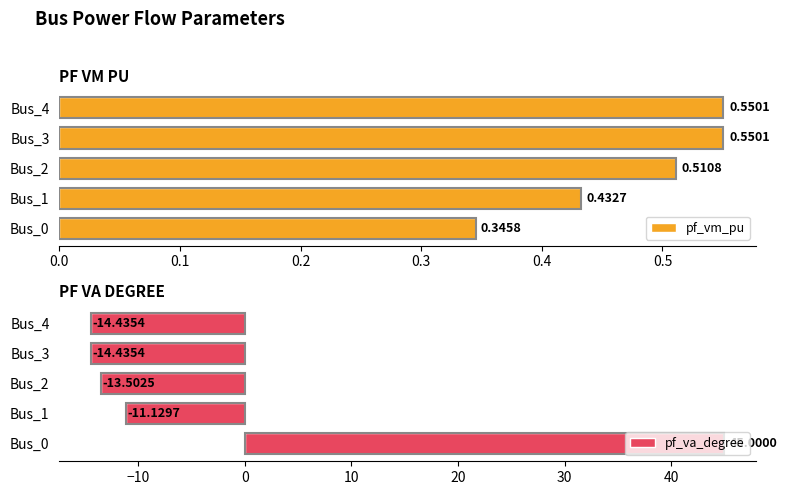

What is the sum of all pf_va_degree values?

-8.5